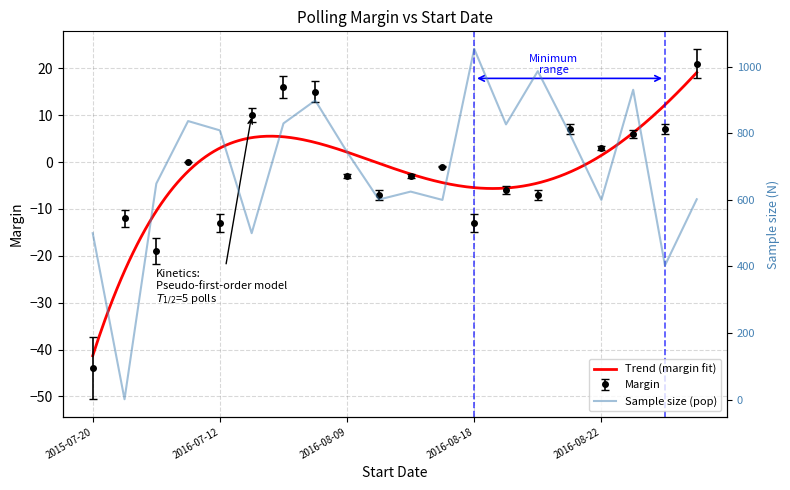

What is the sum of all margin values?

-43